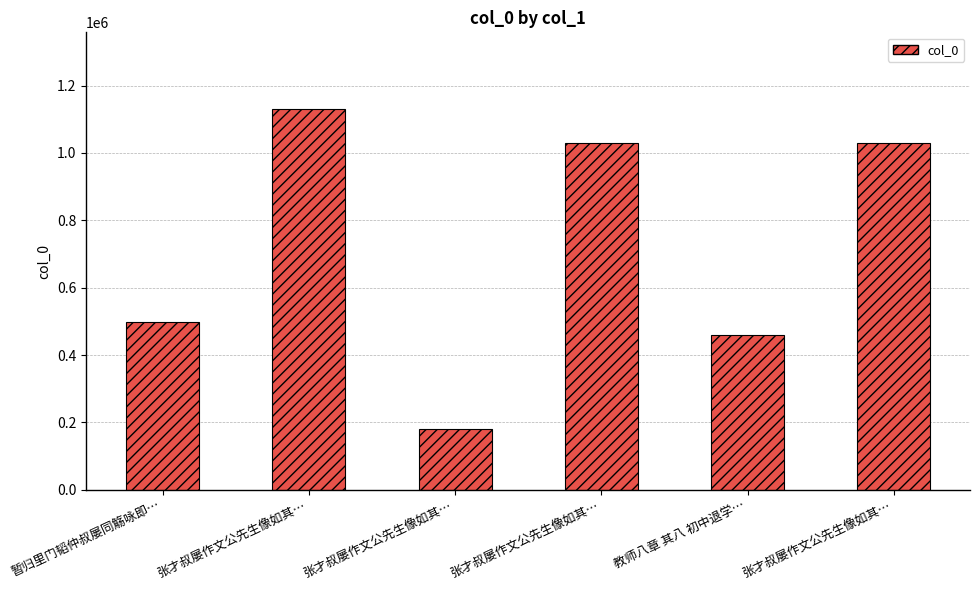

What is the difference between the maximum and minimum values?

952264